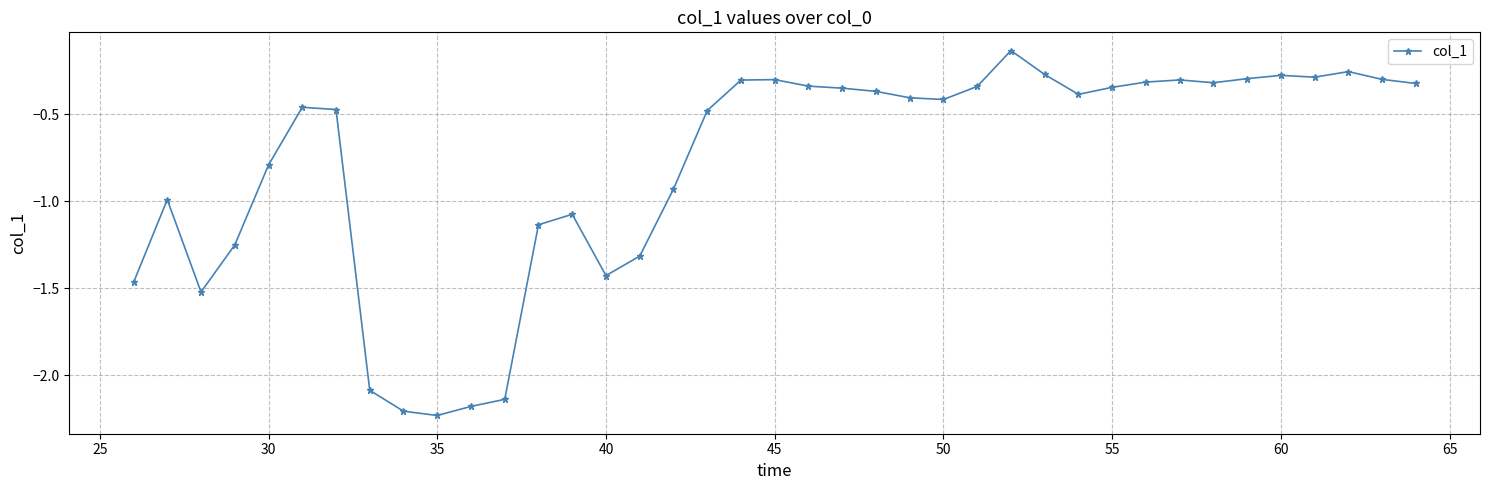

What is the difference between the second highest and second lowest values?

2.0